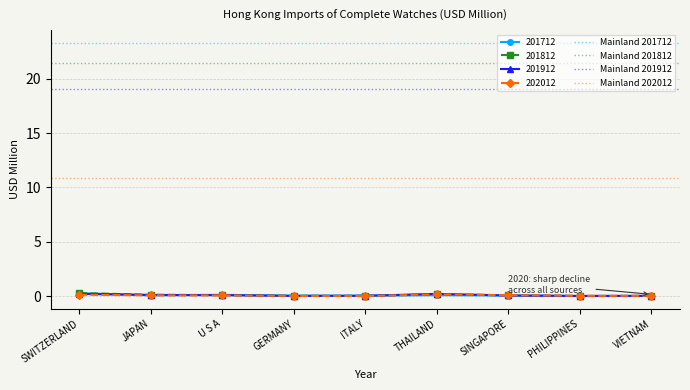

What position from the left is SWITZERLAND?

1